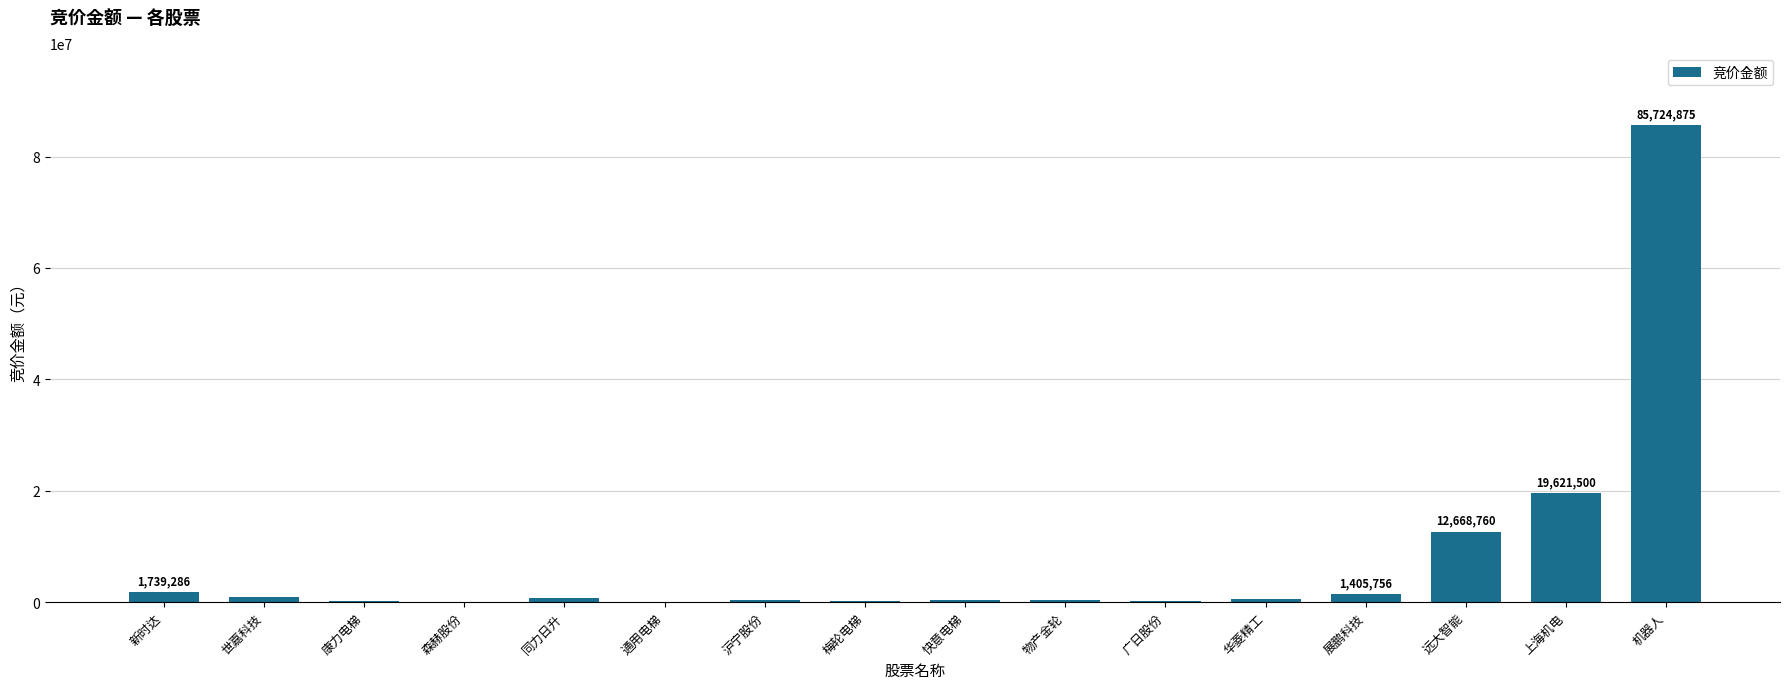

At which category does the chart reach its peak across all series?

机器人